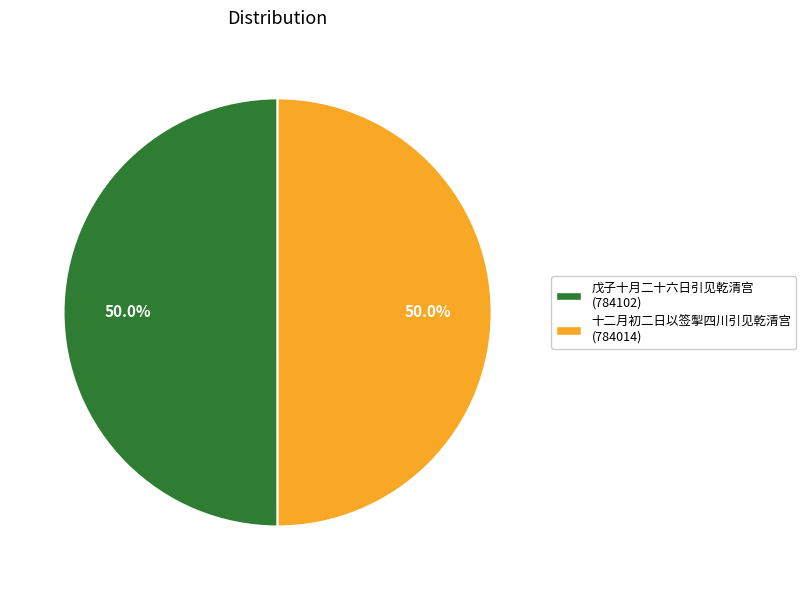

True or false: 戊子十月二十六日引见乾清宫 accounts for 37% of the total.

False